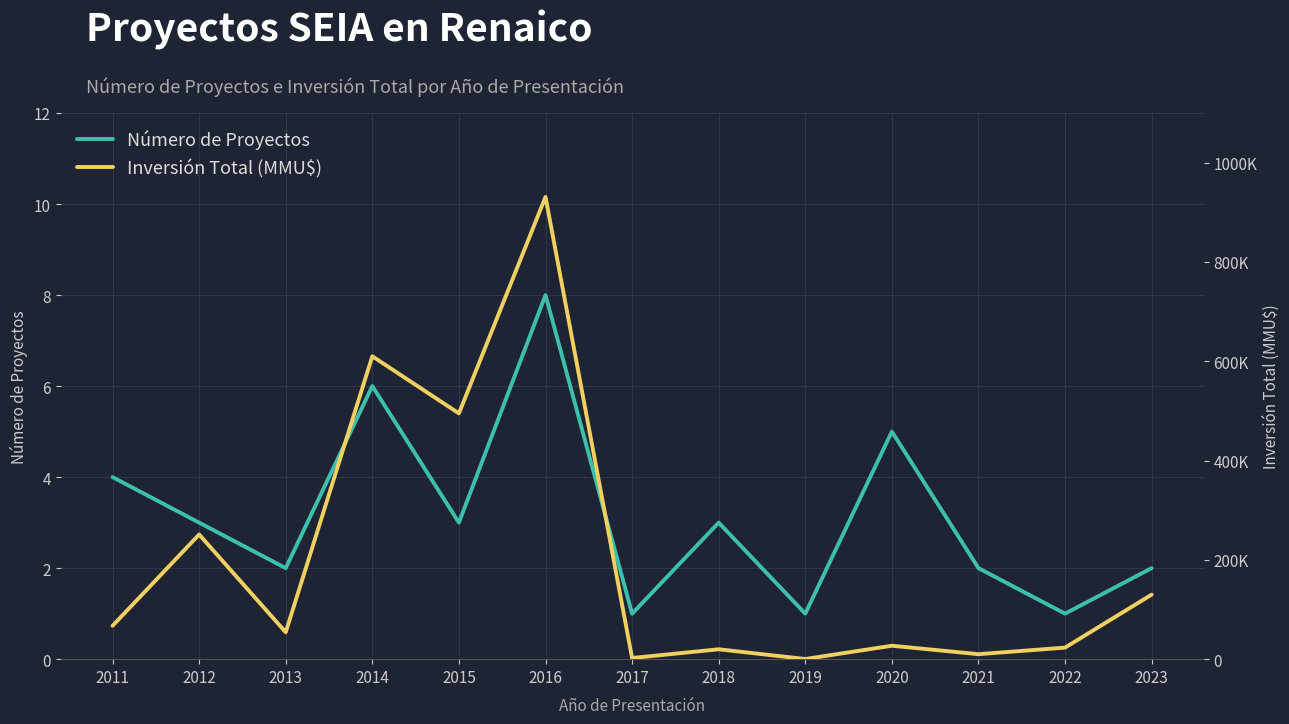

List the series in order of their peak value, highest first.

Inversión Total (MMU$), Número de Proyectos